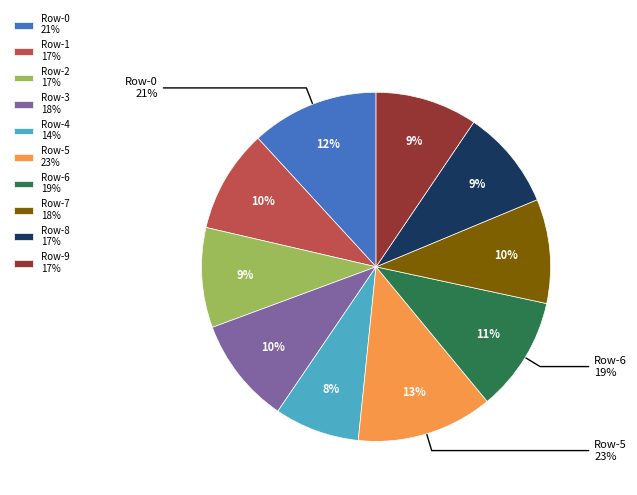

Count the number of slices in the pie.

10